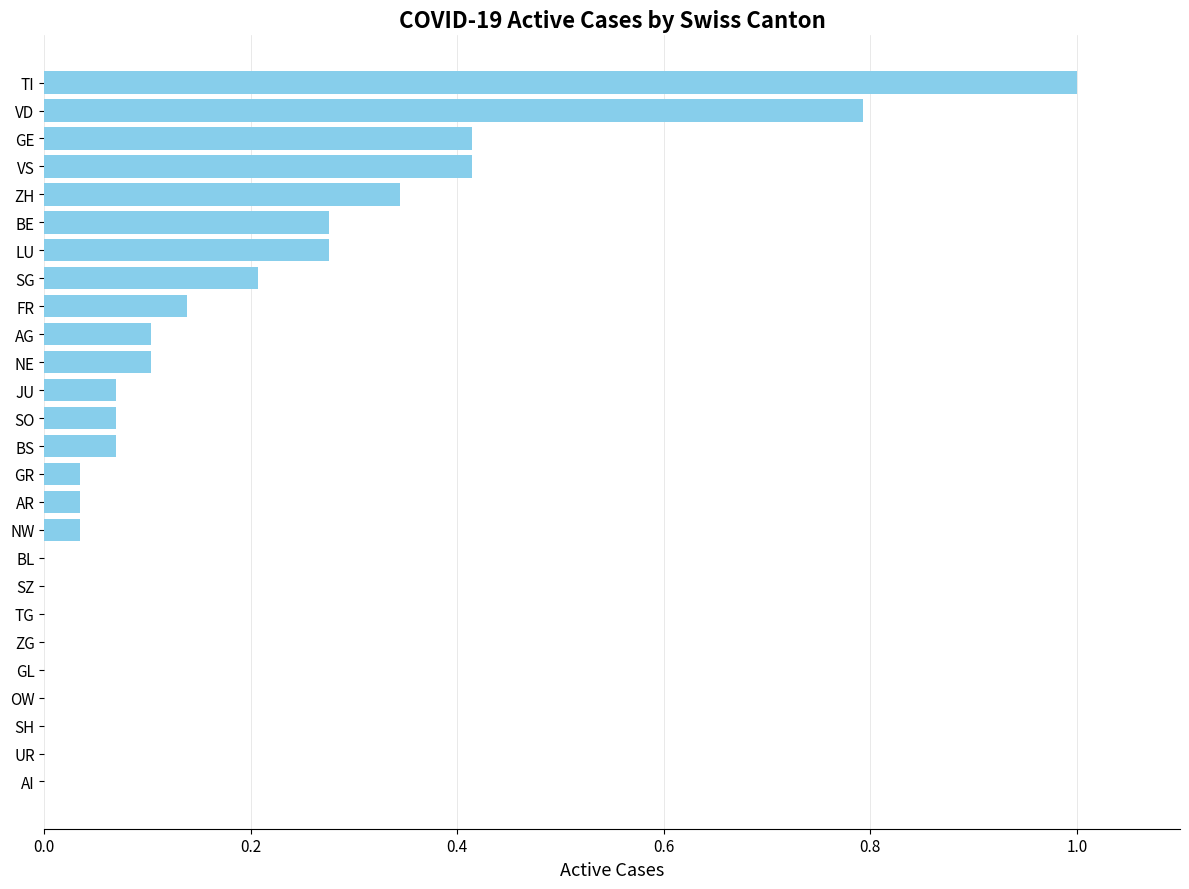

What is the sum of all values?

4.4